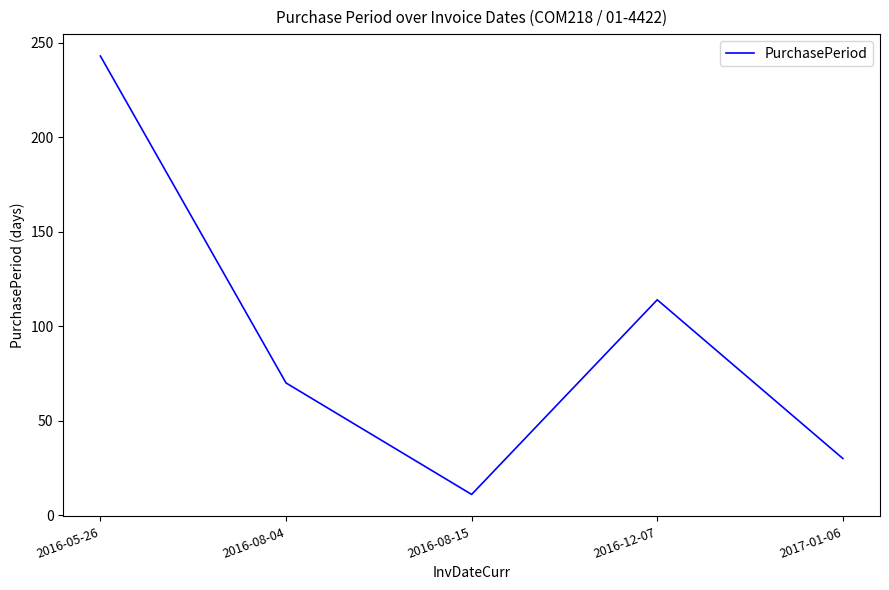

How many series are shown in this chart?

1